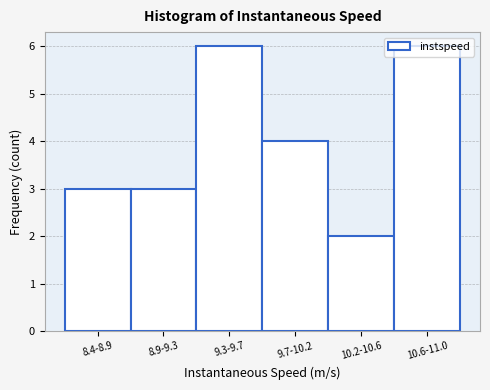

What position from the right is 10.6-11.0?

1